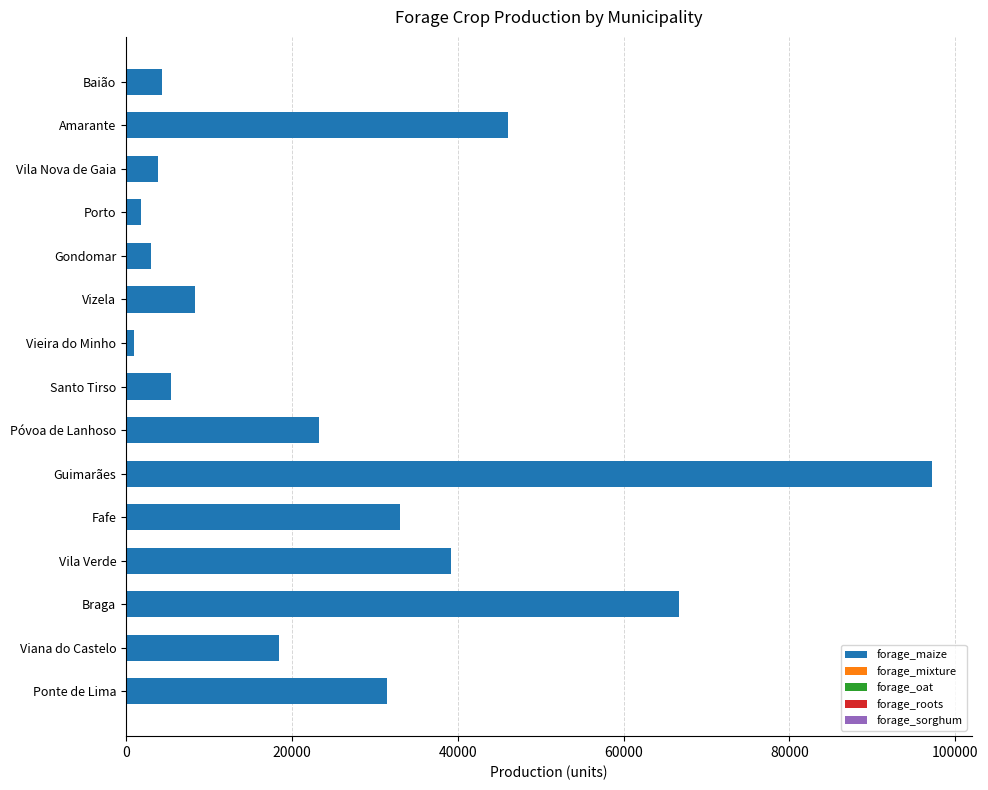

Which category has the highest value across all series?

Guimarães